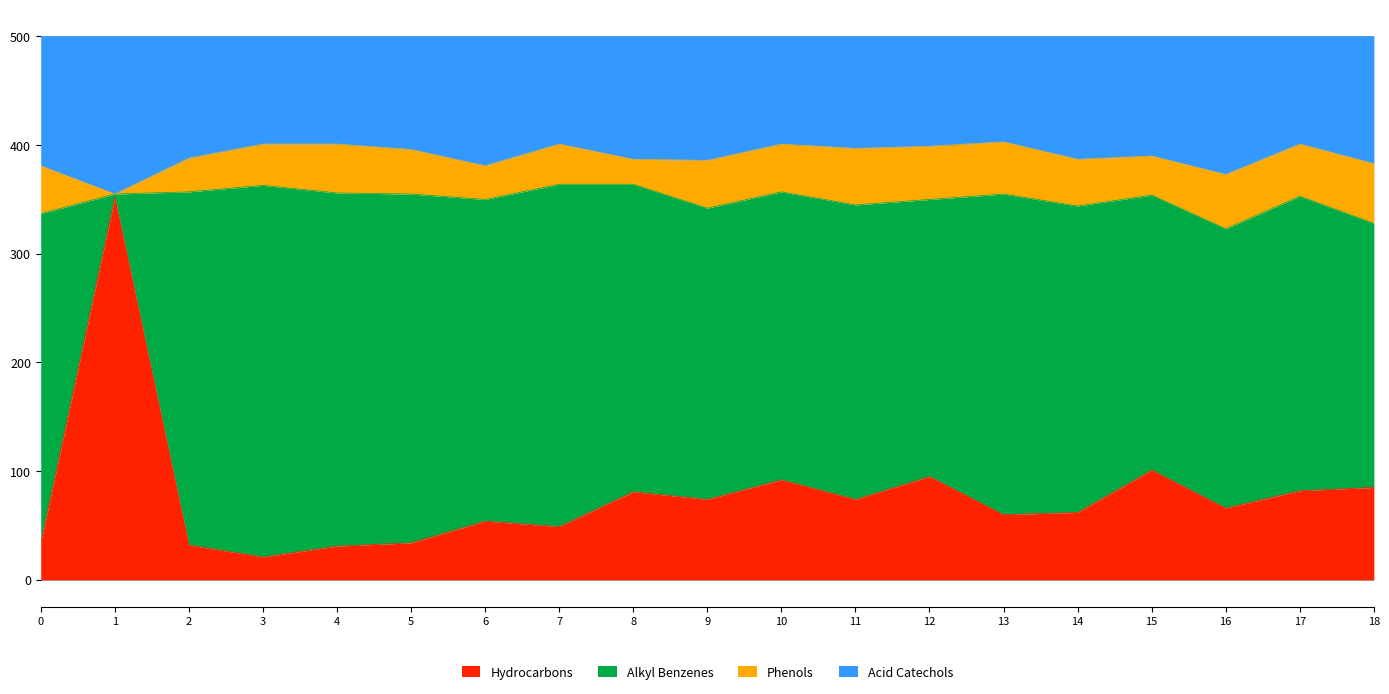

True or false: col_1 and col_3 cross at least once.

False